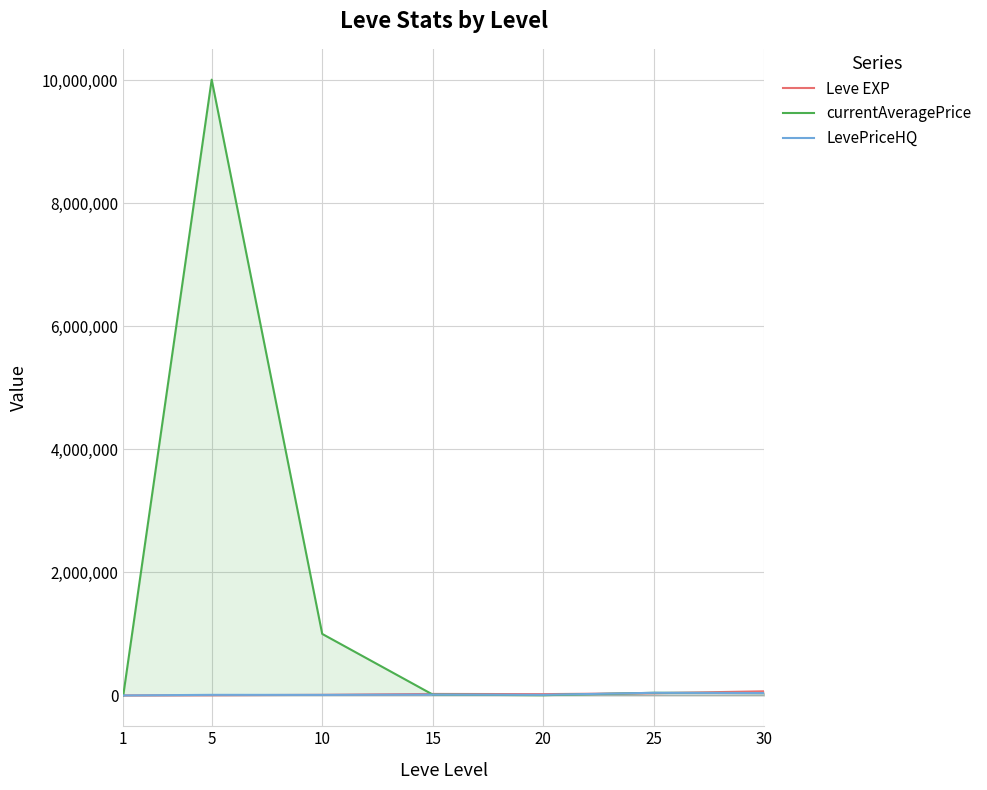

Reading left to right, extract all data points from this chart.

Leve EXP: 630.0	3600.0	9990.0	24790.0	21600.0	36390.0	67730.0
currentAveragePrice: 223.4	10006667.0	1000000.0	14007.0	4429.6	43266.7	38885.5
LevePriceHQ: 396.0	10000.0	9103.0	14007.0	10000.0	43266.7	38885.5